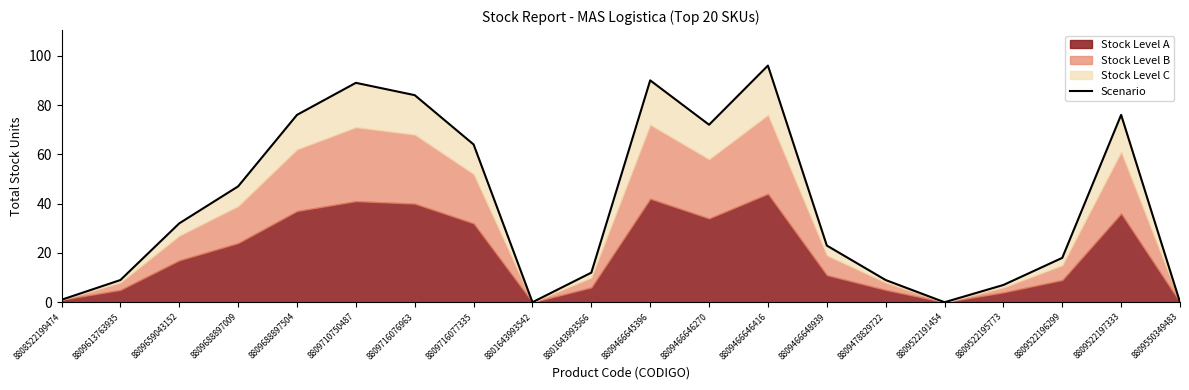

What is the change in value from 8808522199474 to 8809550349483?

-1